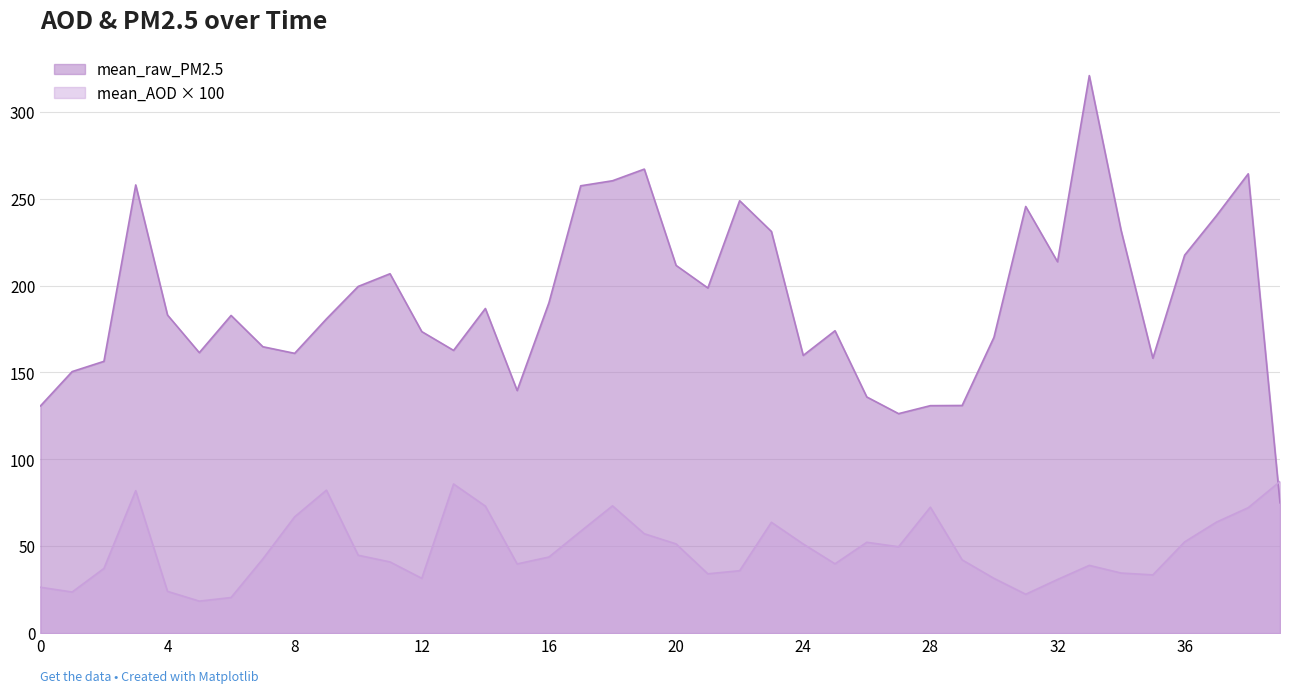

Is it true that mean_MYD08_D3_6_1_Deep_Blue_Aerosol_Optical_Depth_550_Land_Mean equals 66.5 at 33?

False